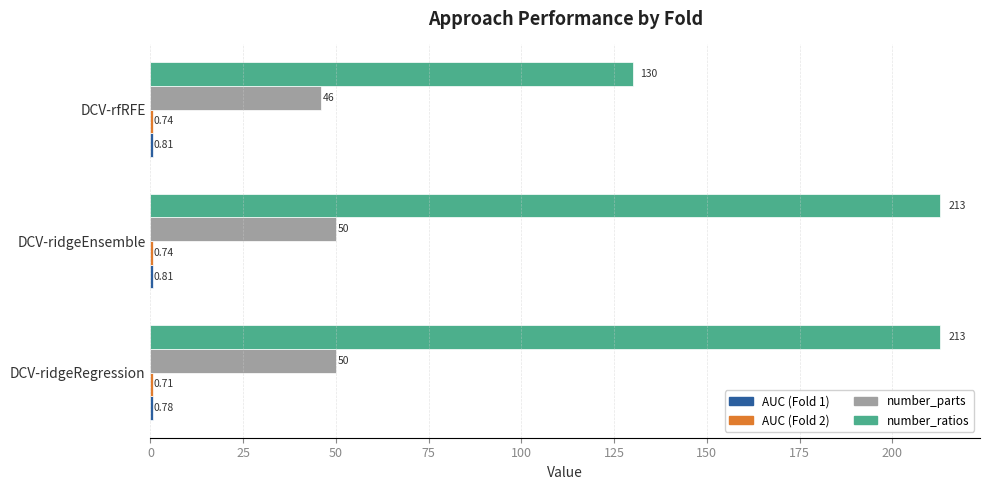

At which label does number_ratios reach its minimum?

DCV-rfRFE